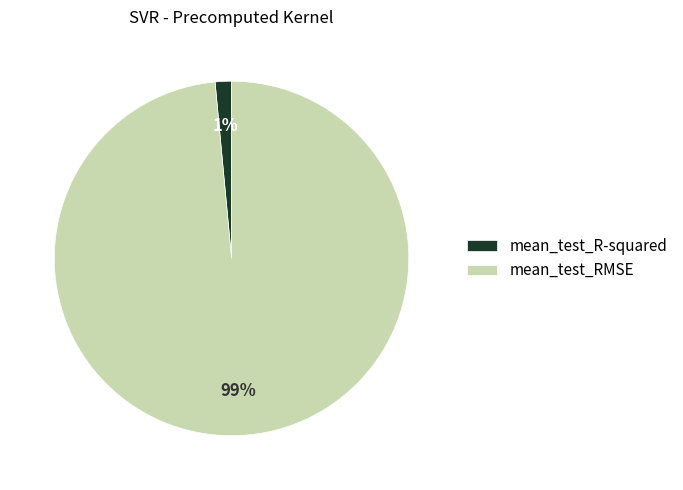

Is it true that mean_test_R-squared is 9% of the pie?

False